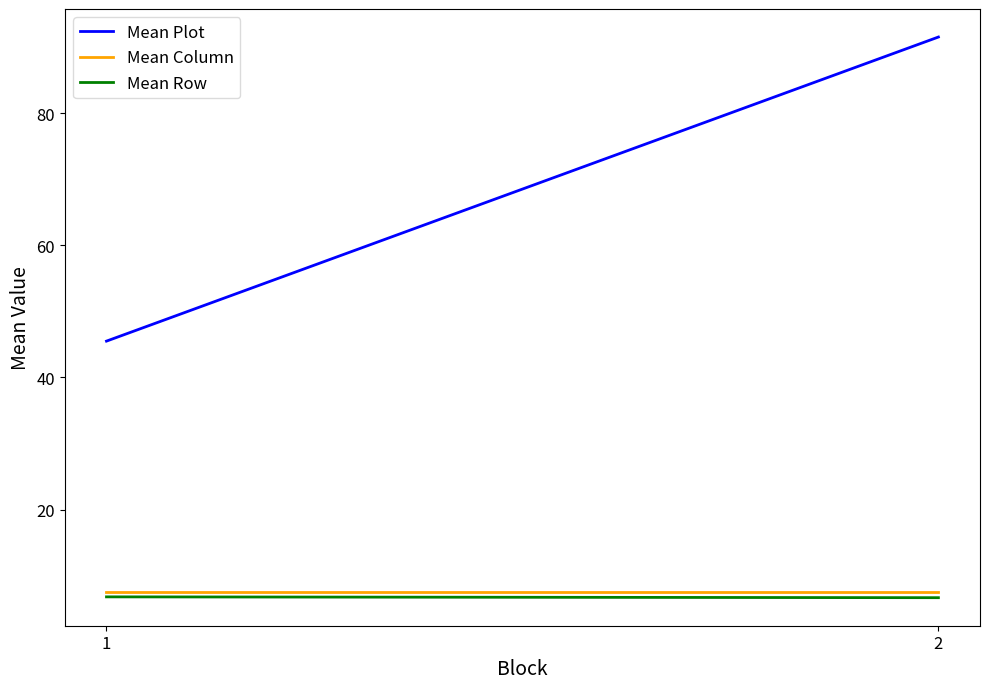

What is the greatest value displayed?

91.5